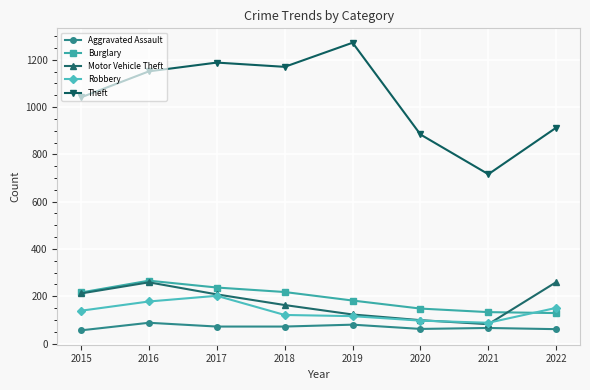

What is the lowest value of the Burglary series?

129